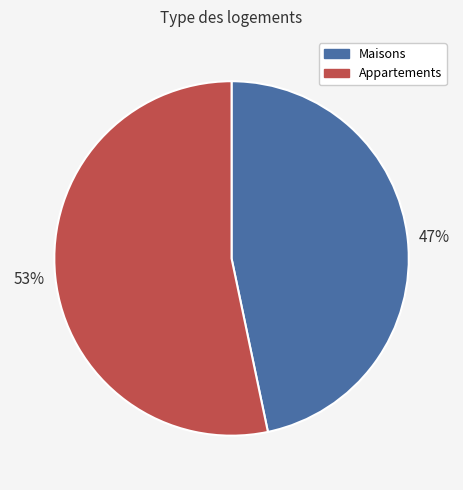

Rank the categories by value from highest to lowest.

Appartements, Maisons